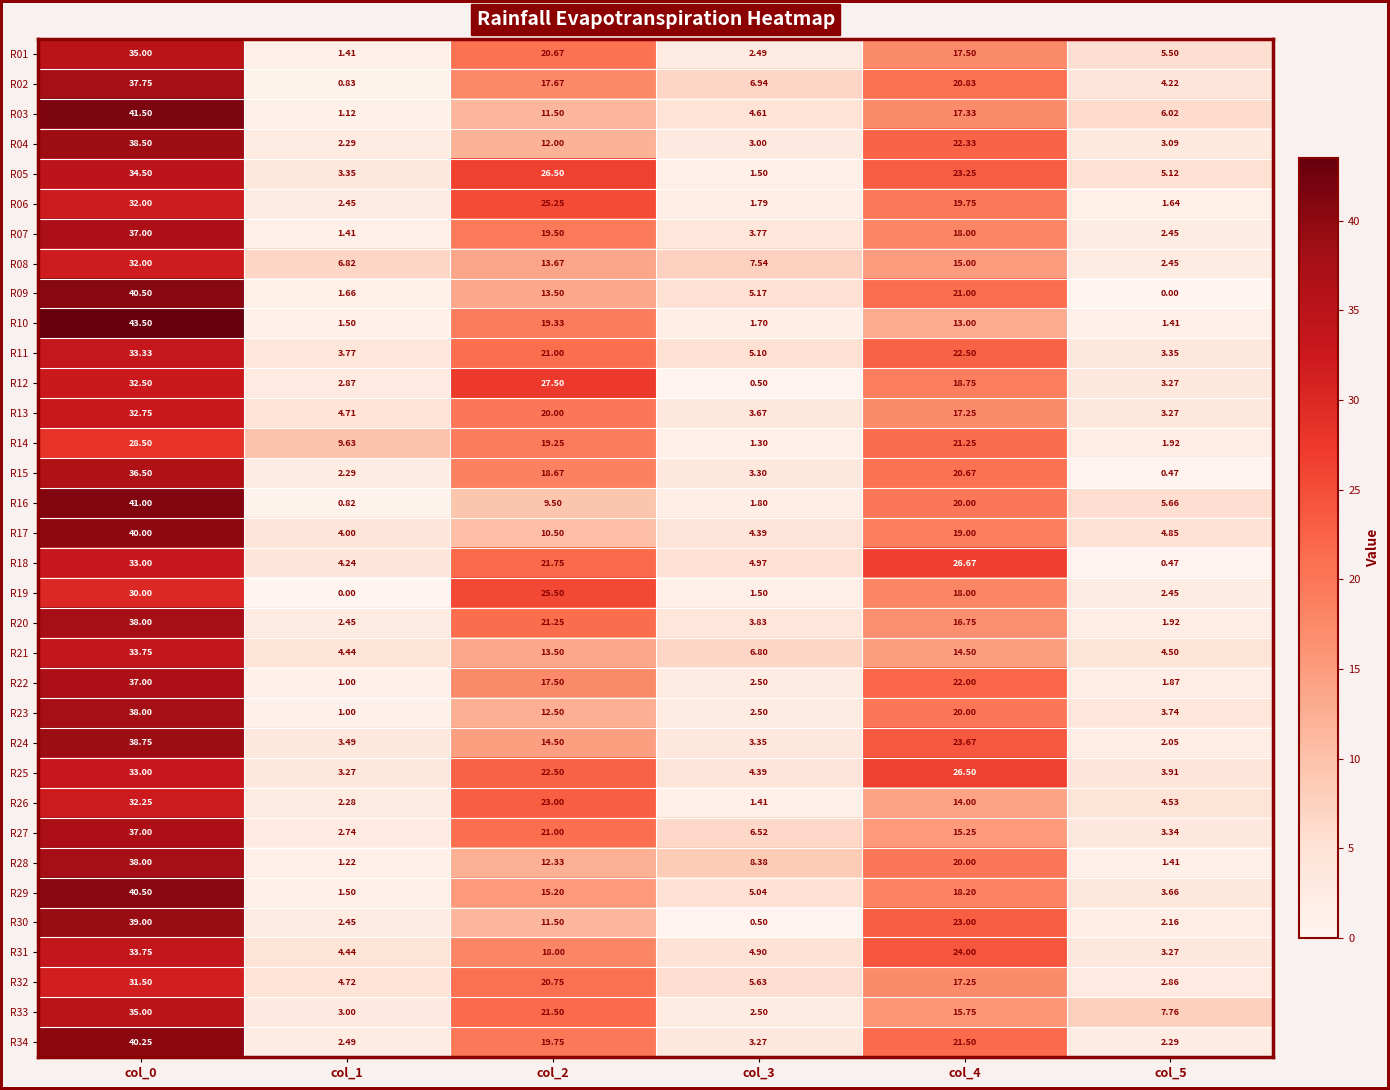

At which category is the sum across all series the highest?

col_0